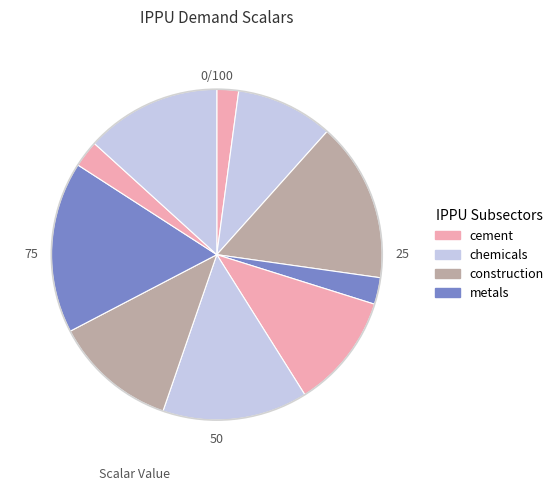

How many slices are in this pie chart?

10